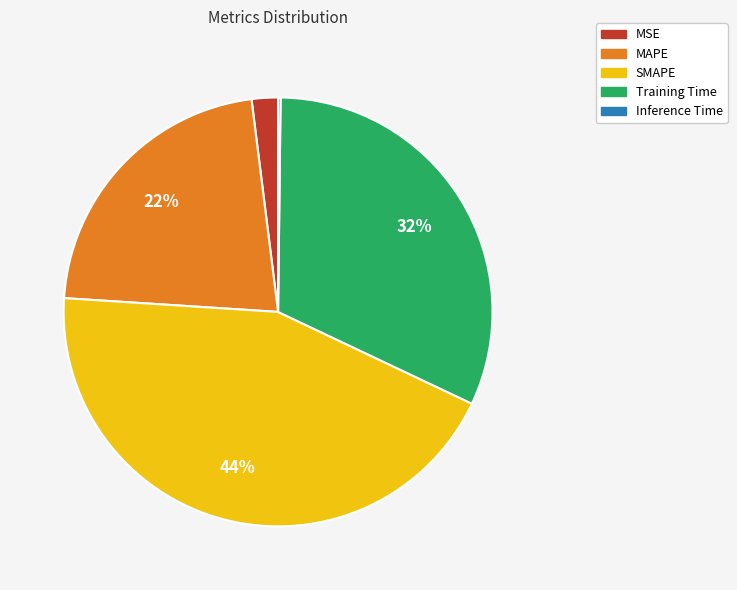

What percentage is the MAPE slice, to the nearest percent?

22%